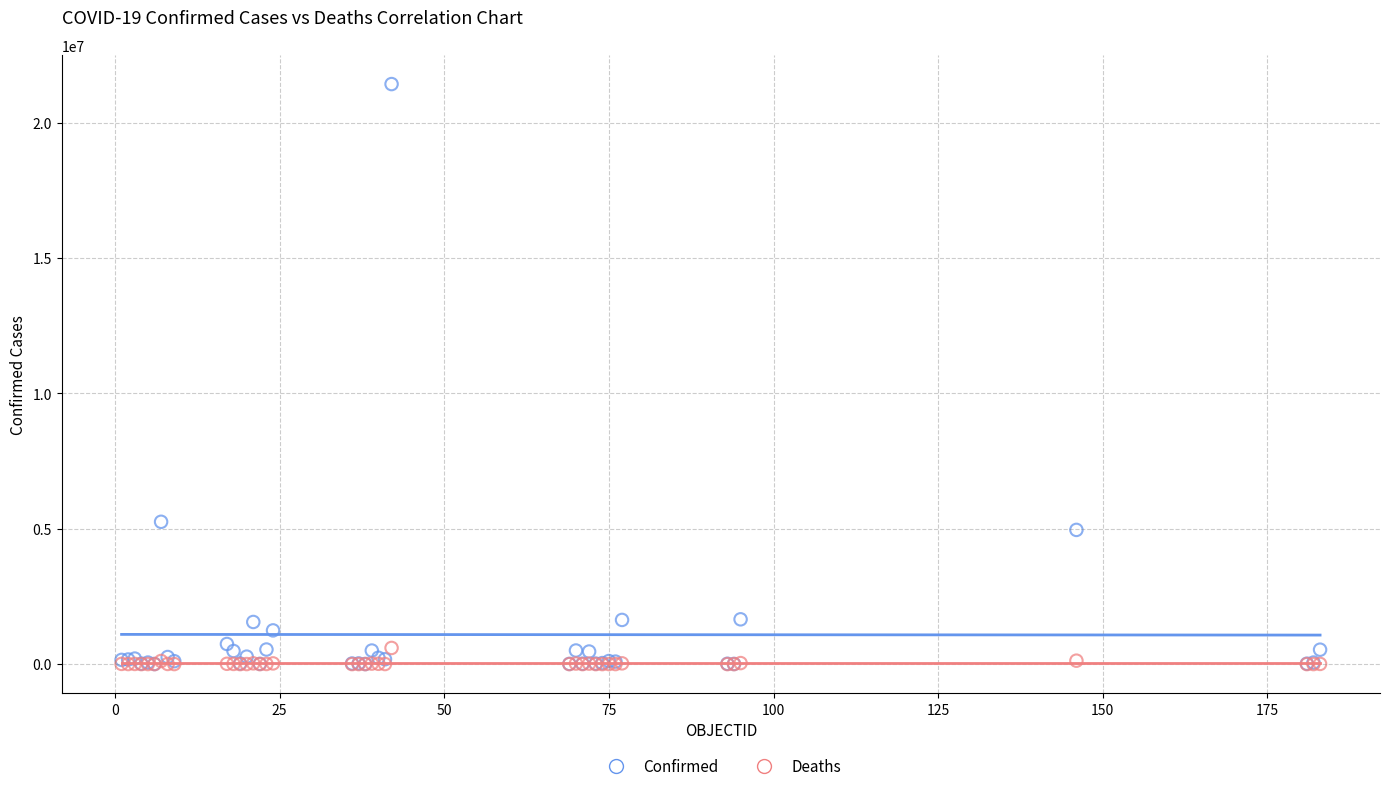

Which series has the widest spread of Y values?

Confirmed